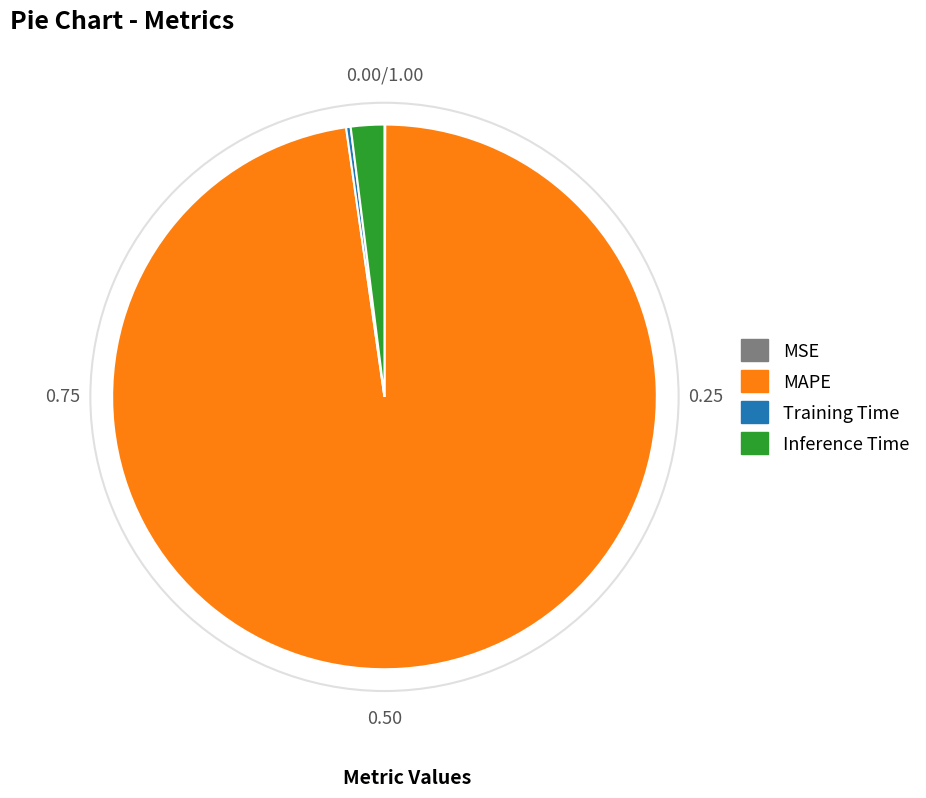

Which has a higher value, MAPE or Inference Time?

MAPE